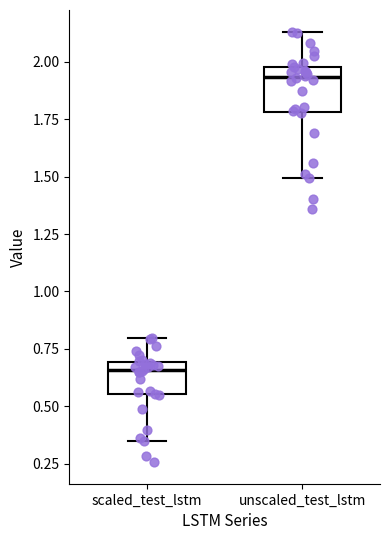

Where is the lower edge of the box for unscaled_test_lstm on the y-axis? The values are not printed on the chart, so give them approximately, as read against the axis.

1.80